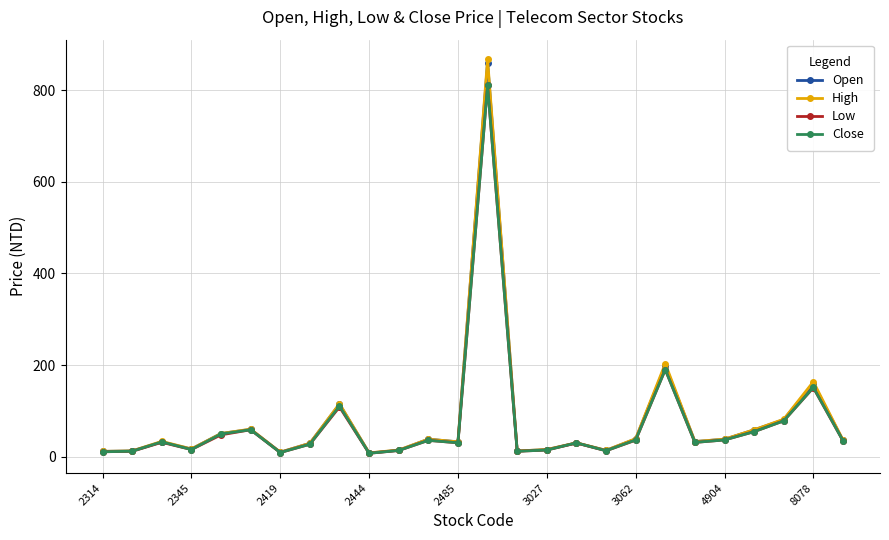

Which series has the largest range (max minus min)?

High